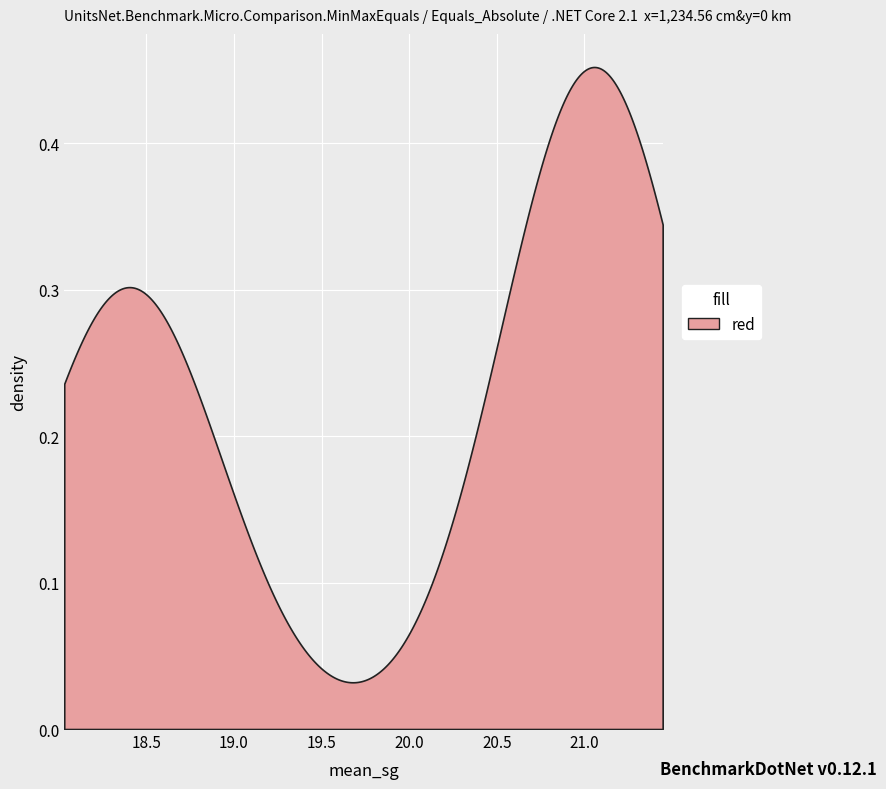

How many values are below 21?

19